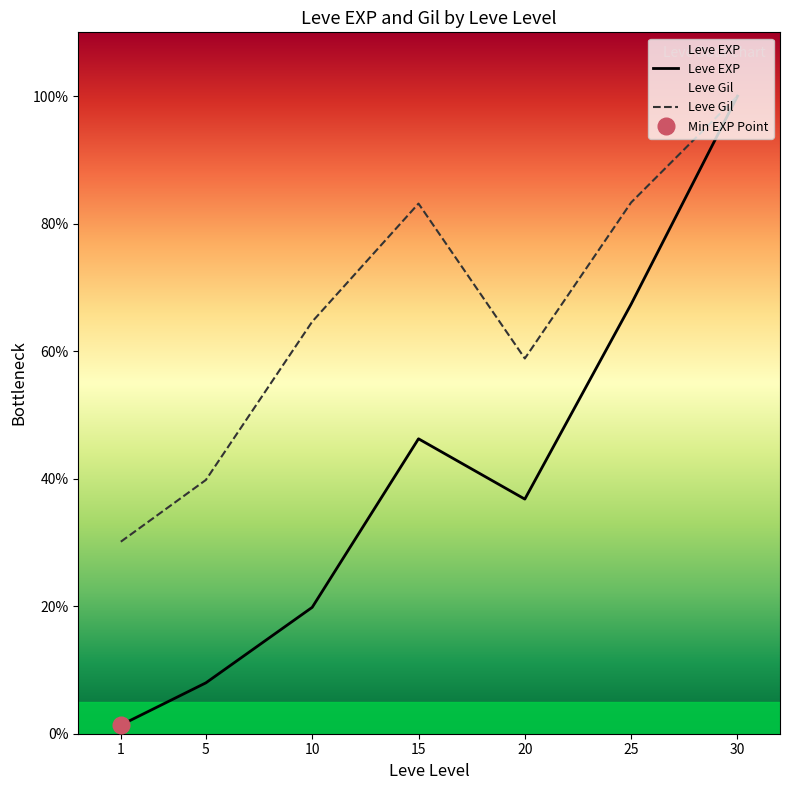

How many data points in Leve Gil are above 64?

4